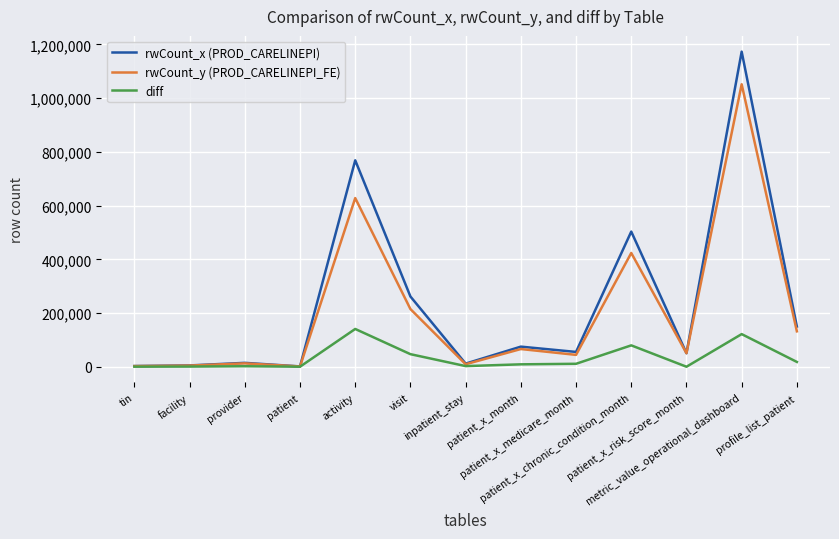

What is the maximum value for rwCount_y (PROD_CARELINEPI_FE)?

1051855